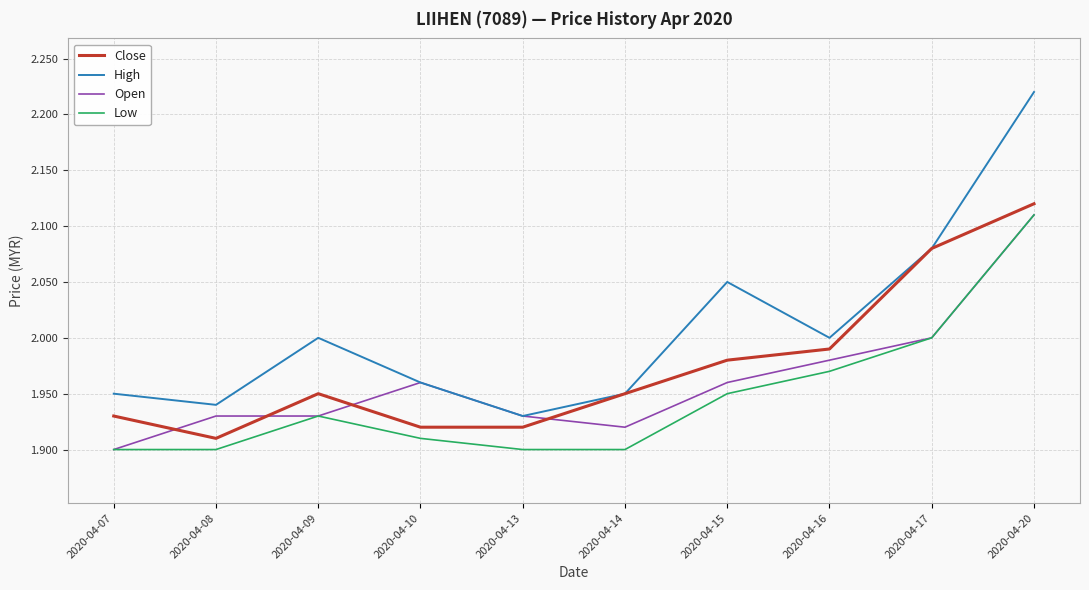

True or false: Close has a value of 1.9 at 2020-04-08.

True